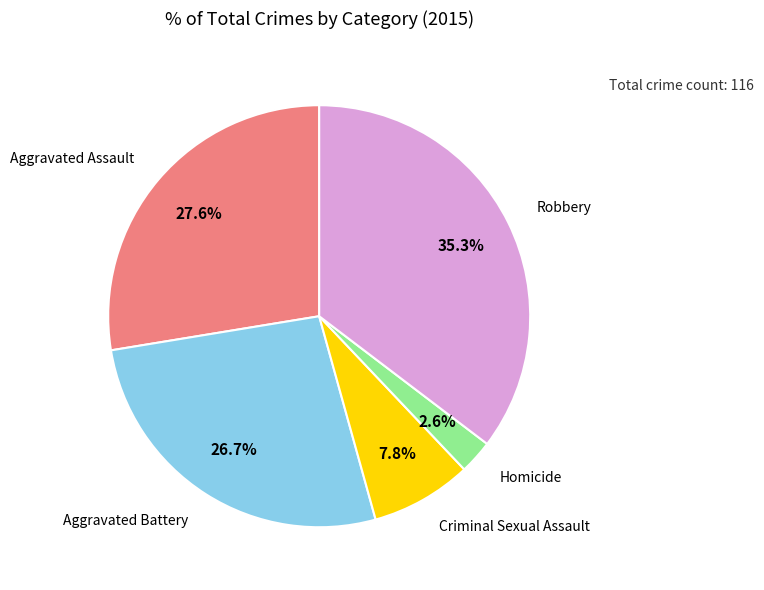

Is there any slice that represents more than half of the pie?

No